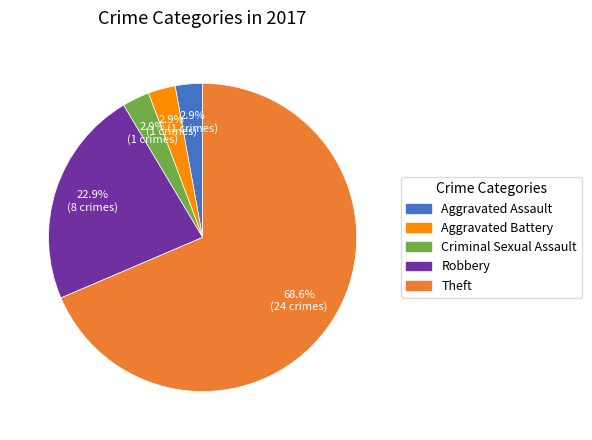

Is there any slice that represents more than half of the pie?

Yes